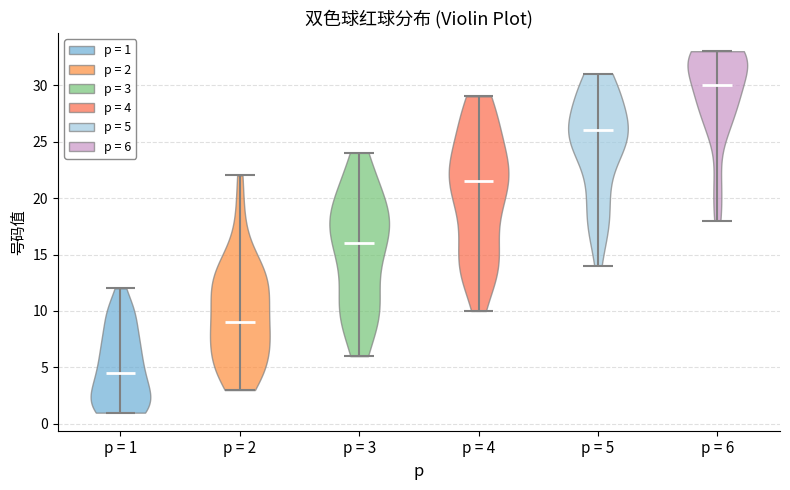

Reading left to right, read every violin against the y-axis: where its median line is, and the lowest and highest points it reaches. The values are not printed on the chart, so give them approximately, as read against the axis.

p = 1: median line 4.5, lowest point 1.0, highest point 12.0
p = 2: median line 9.0, lowest point 3.0, highest point 22.0
p = 3: median line 16.0, lowest point 6.0, highest point 24.0
p = 4: median line 21.5, lowest point 10.0, highest point 29.0
p = 5: median line 26.0, lowest point 14.0, highest point 31.0
p = 6: median line 30.0, lowest point 18.0, highest point 33.0